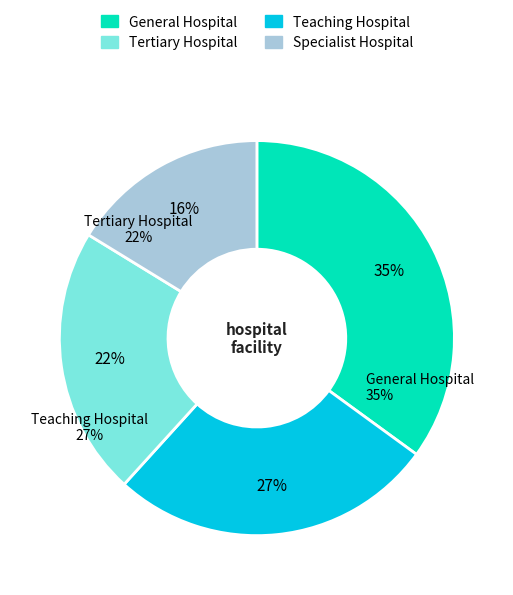

Is there a majority slice in this chart?

No